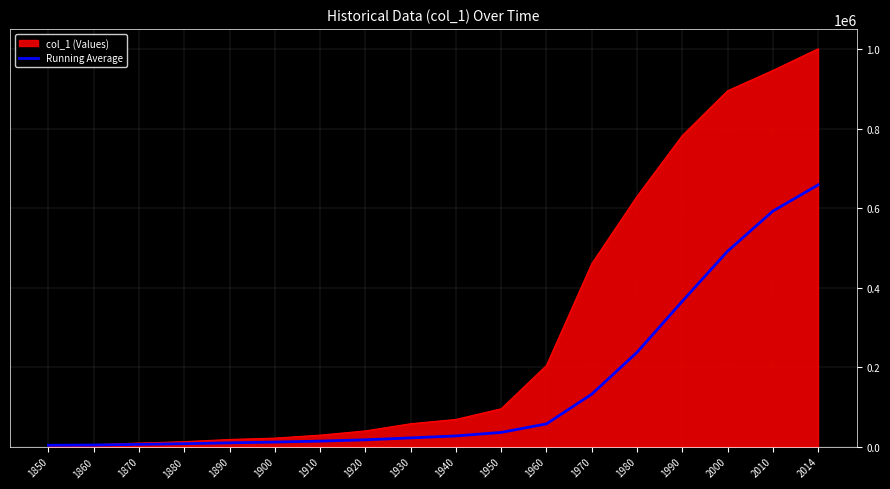

Rank the series by their average value, from highest to lowest.

col_1 (Values), Running Average